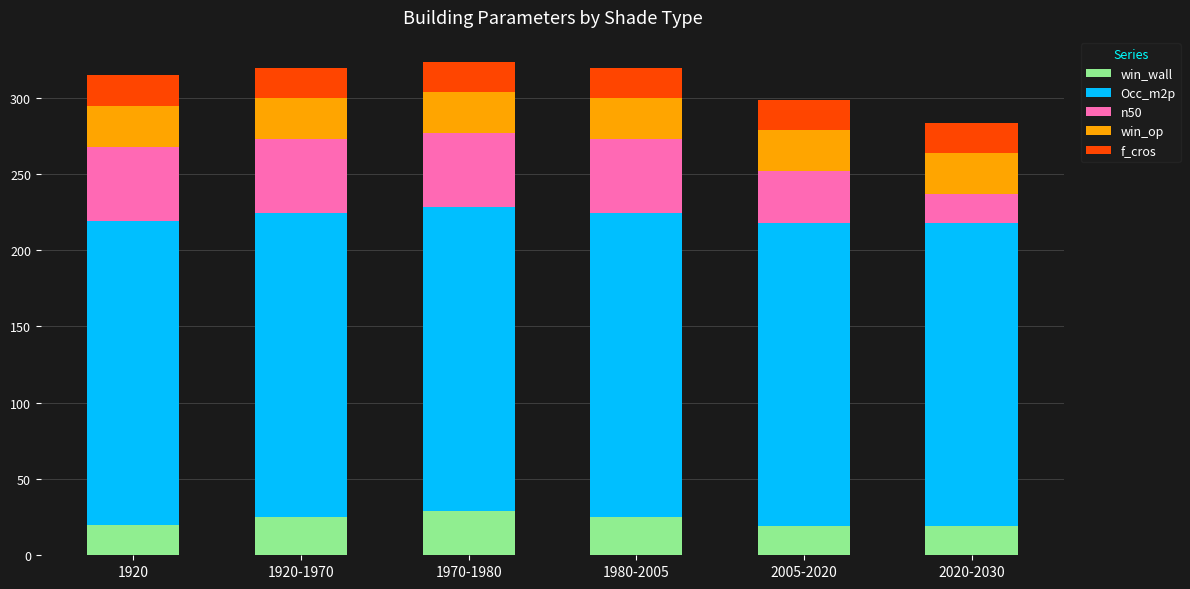

Is it true that win_wall equals 25.1 at 1920-1970?

True